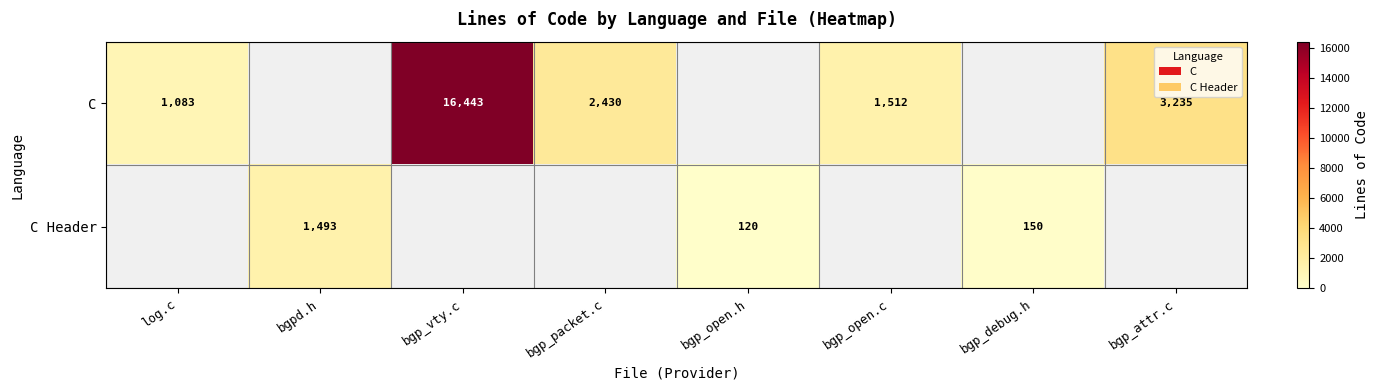

Is it true that C equals 1664 at bgp_attr.c?

False